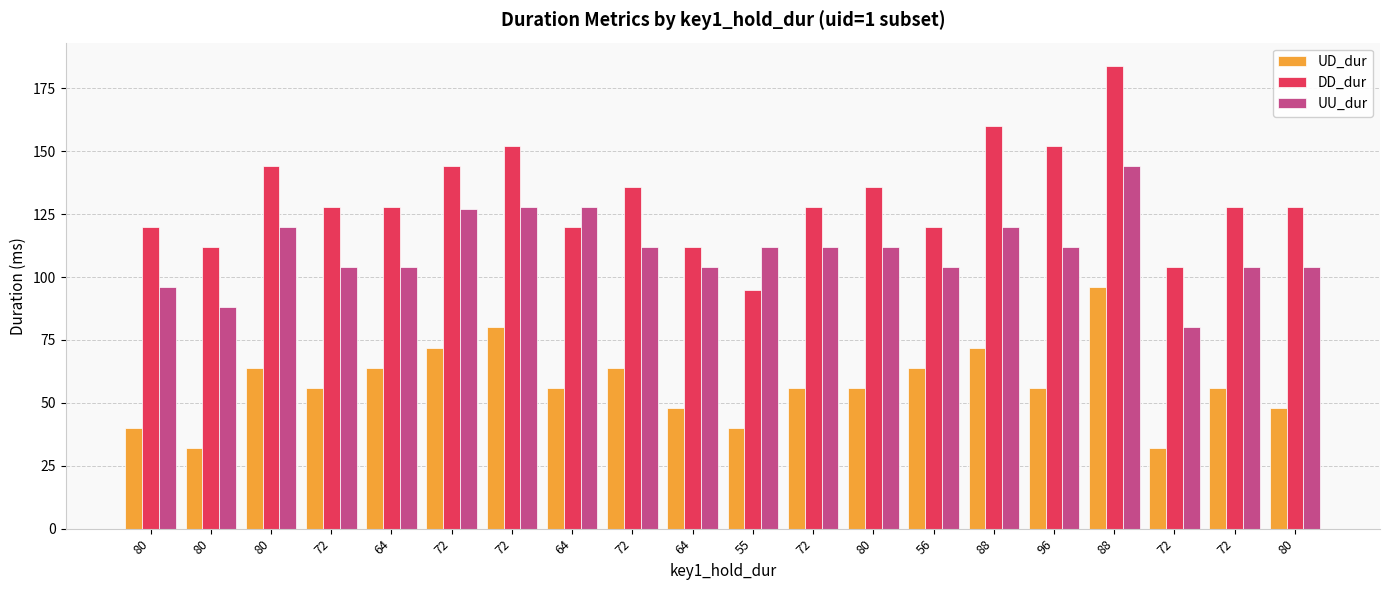

The value of UU_dur at 56 is 104. True or false?

True